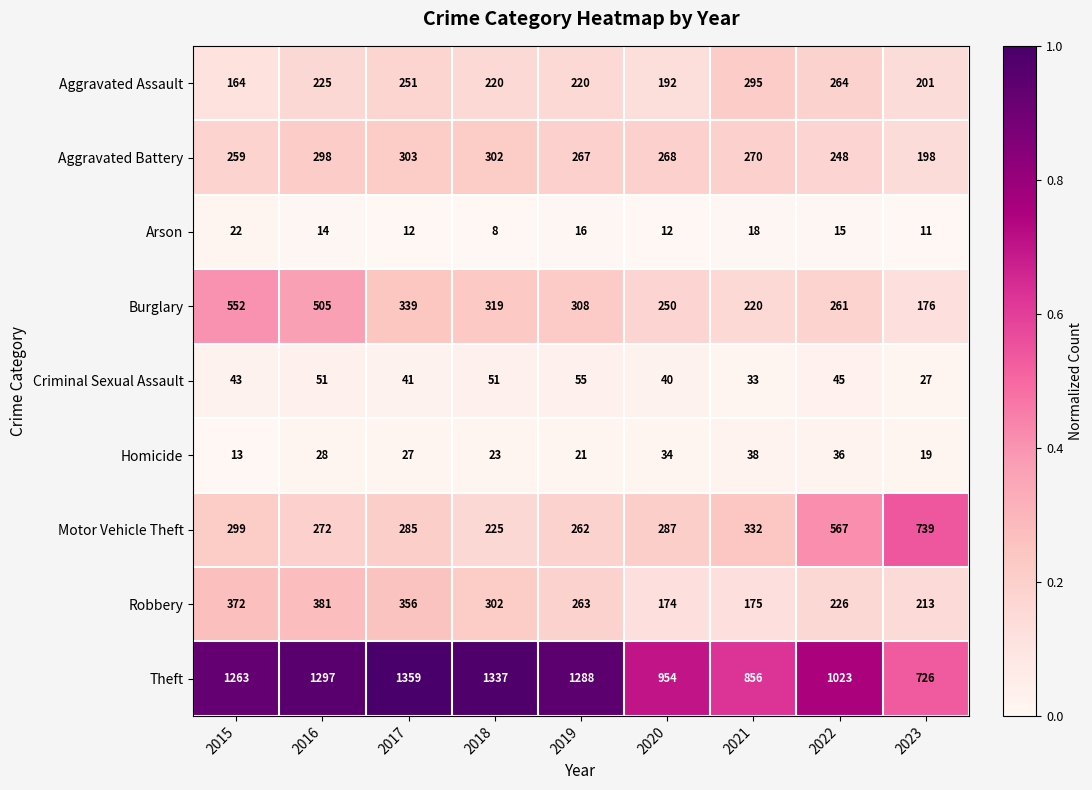

At which category is the sum across all series the highest?

2016